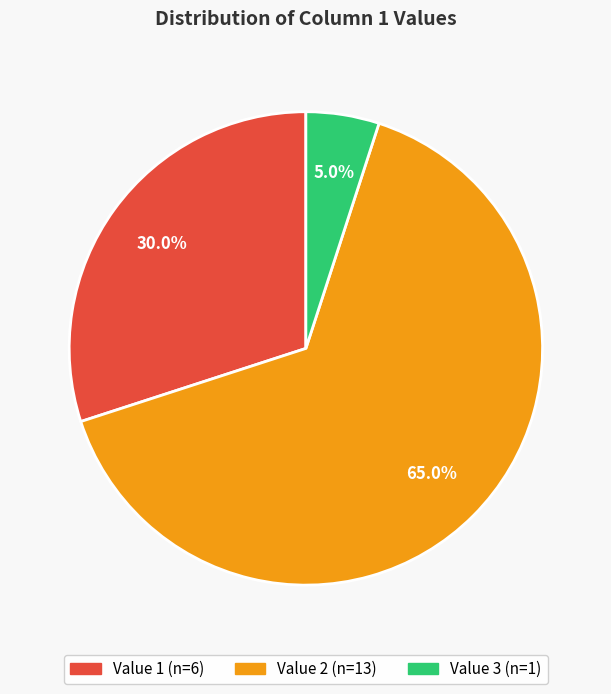

How many slices are in this pie chart?

3